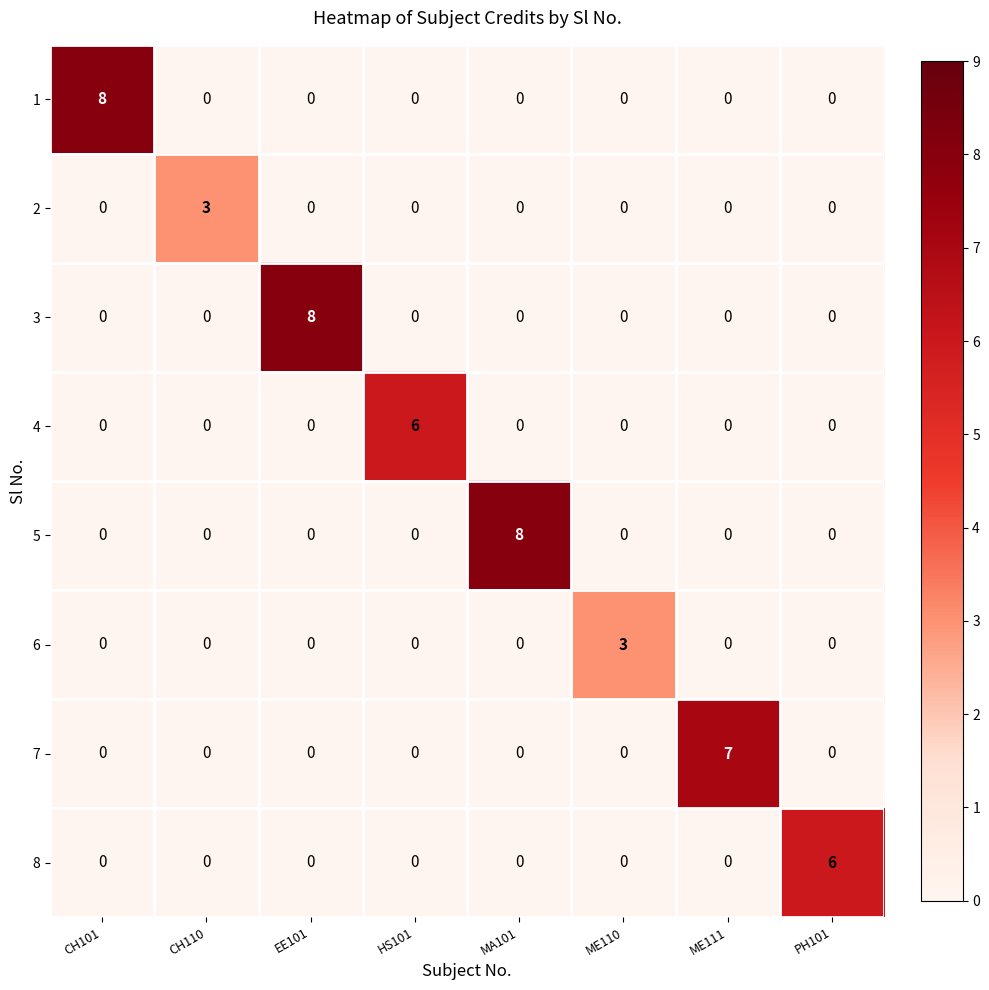

What is the spread (max minus min) of values at MA101?

8